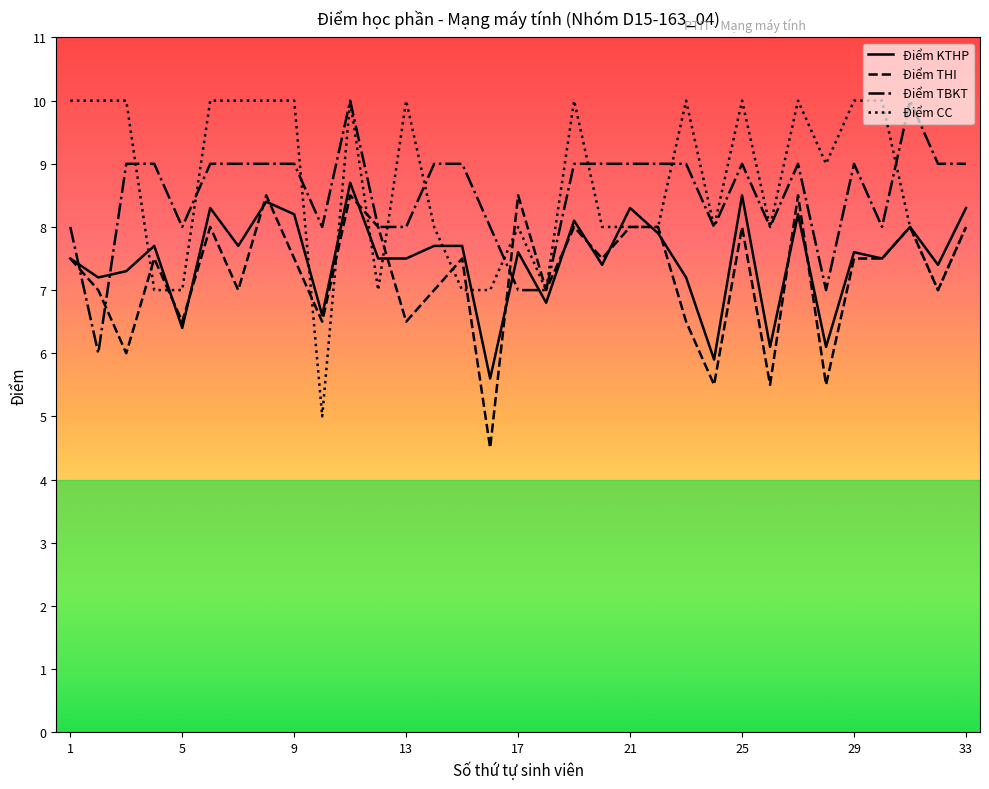

What is the minimum value for Điểm CC?

5.0